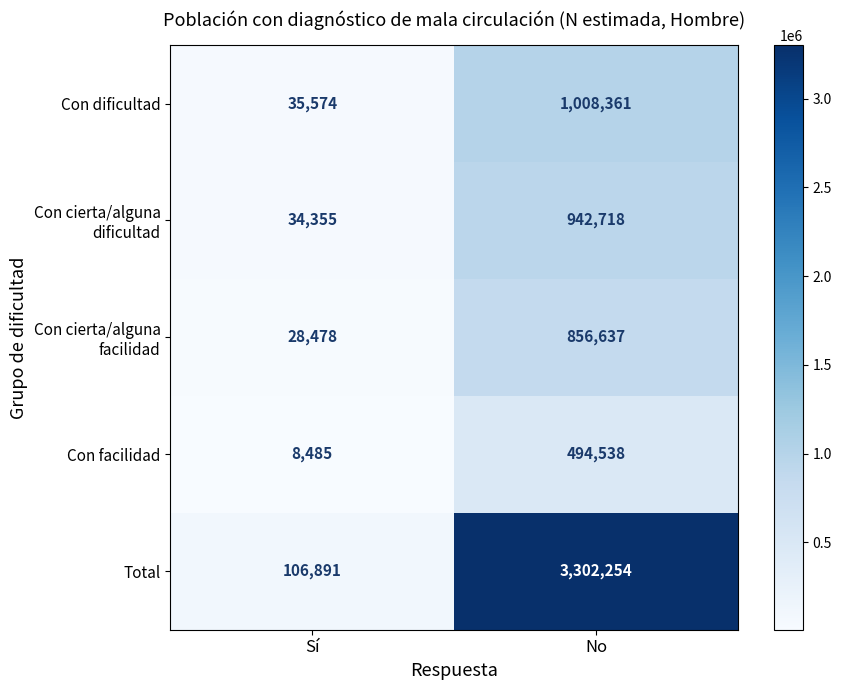

True or false: Con facilidad has a value of 494538 at No.

True